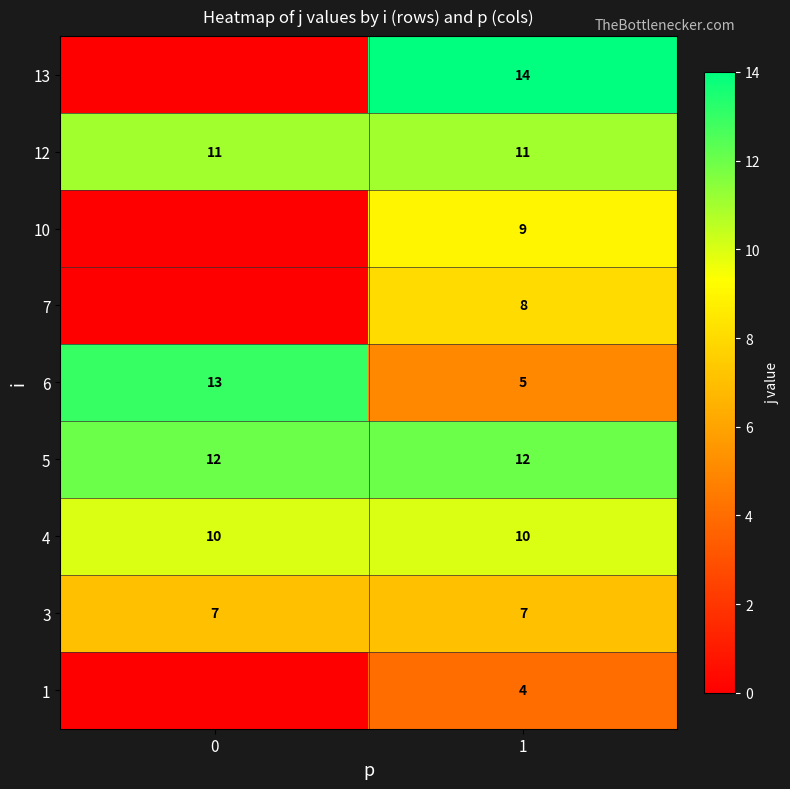

What is the approximate value of 4 at 0?

10